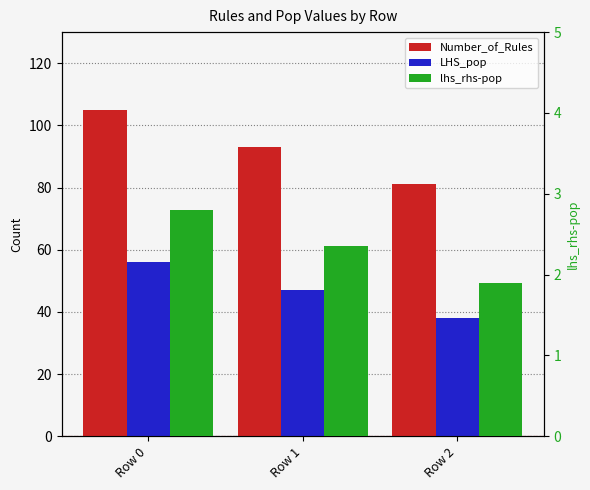

Between Row 0 and Row 1, which series saw the biggest shift?

Number_of_Rules